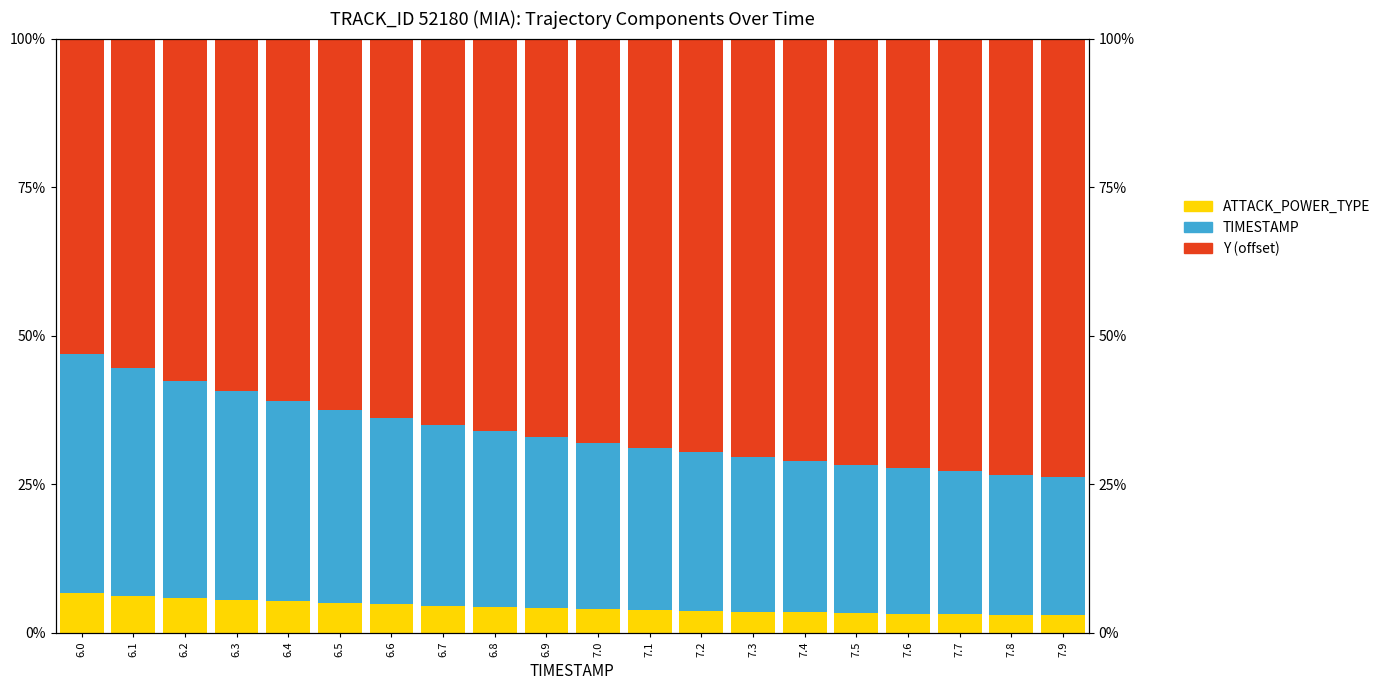

True or false: Y (offset) has a value of 1.2 at 7.0.

False